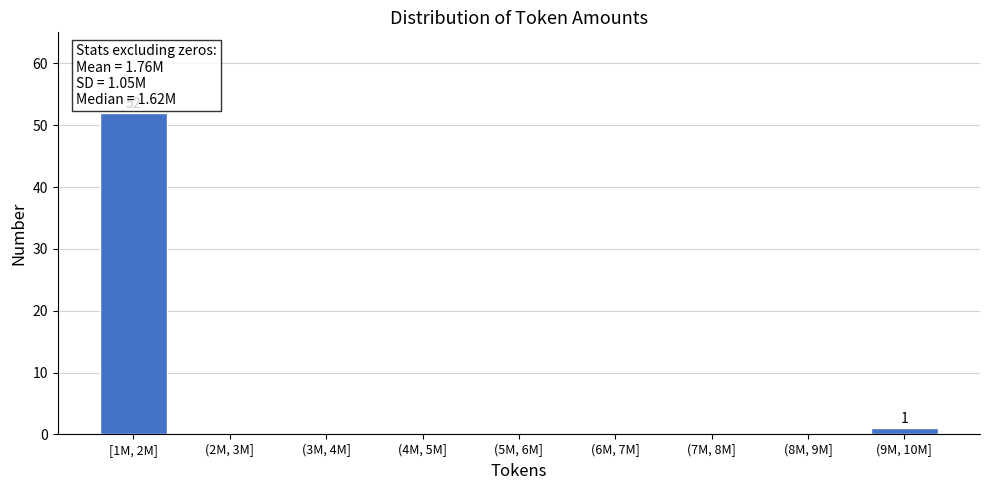

Reading left to right, extract all data points from this chart.

[1M, 2M]=52	(2M, 3M]=0	(3M, 4M]=0	(4M, 5M]=0	(5M, 6M]=0	(6M, 7M]=0	(7M, 8M]=0	(8M, 9M]=0	(9M, 10M]=1